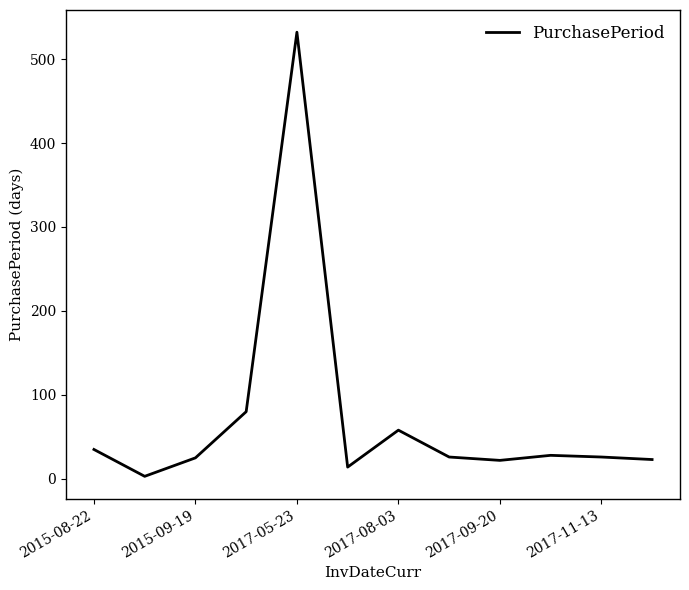

What is the sum of all values?

872